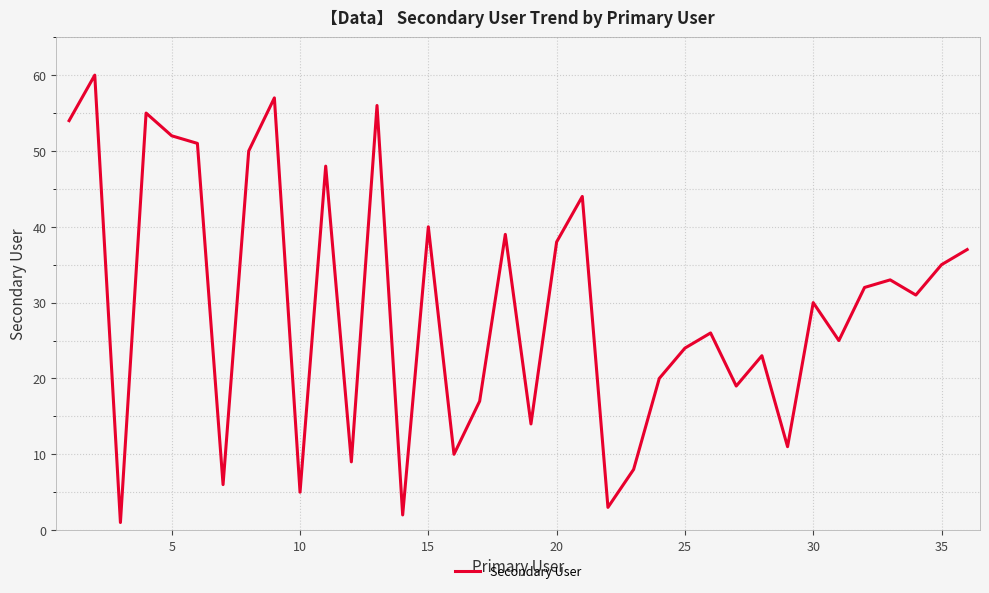

What is the difference between the maximum and minimum values?

59